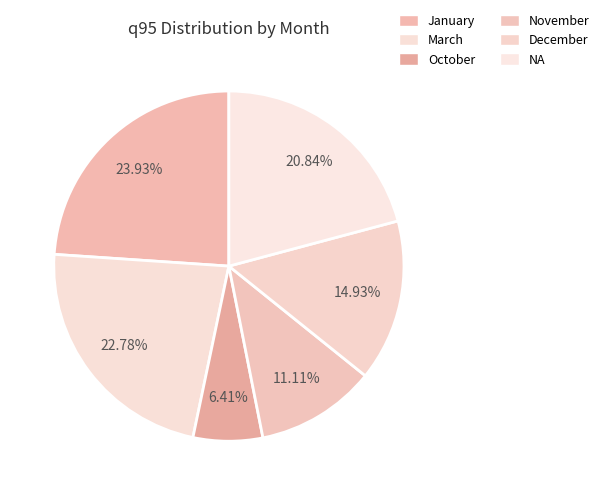

How many slices are in this pie chart?

6